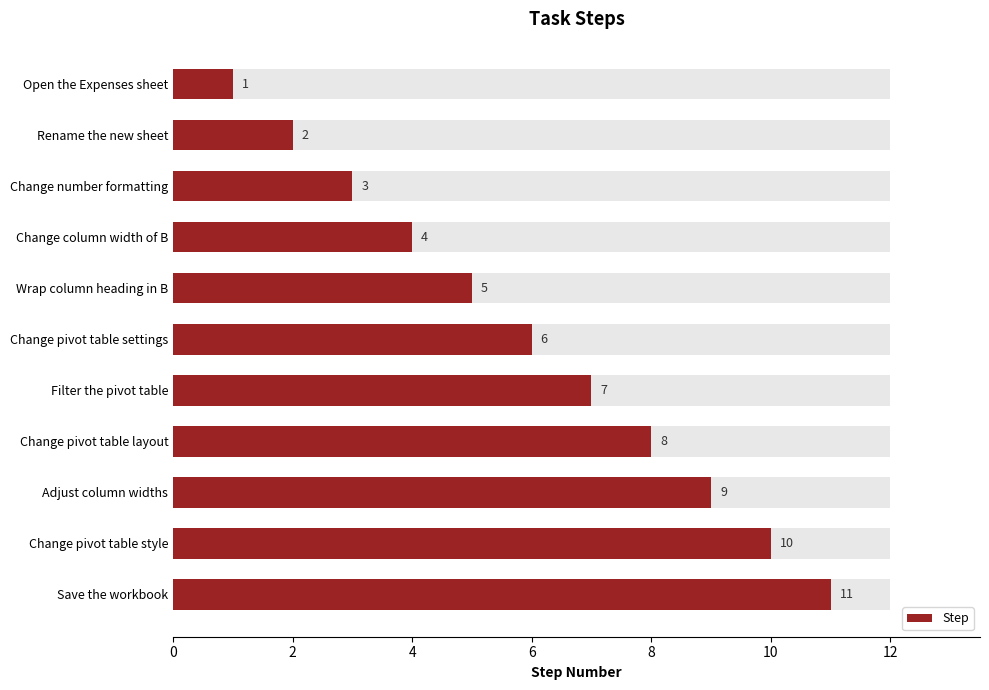

Which has a higher value, Change pivot table style or Change column width of B?

Change pivot table style